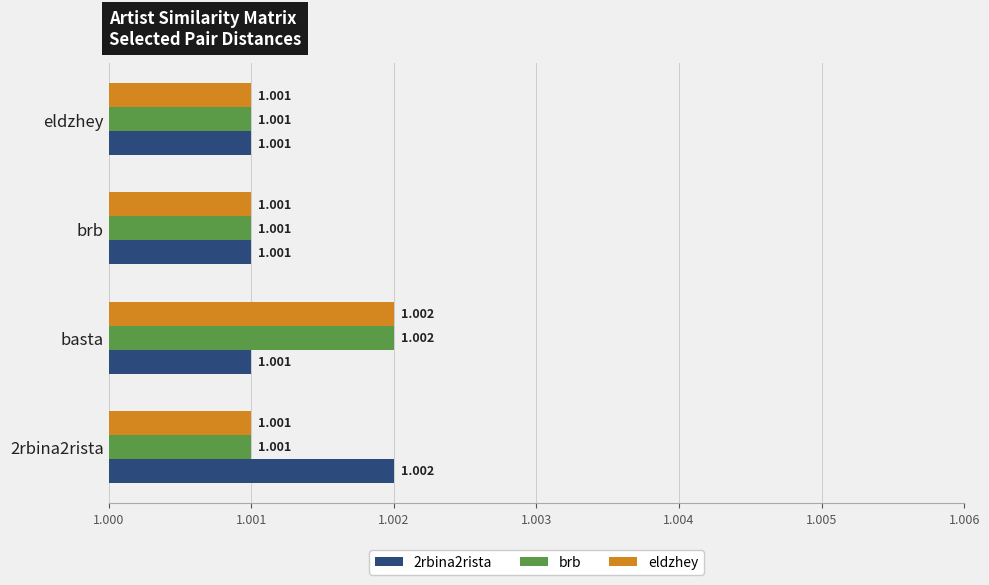

Is the value of 2rbina2rista at 2rbina2rista greater than the value of eldzhey at brb?

Yes